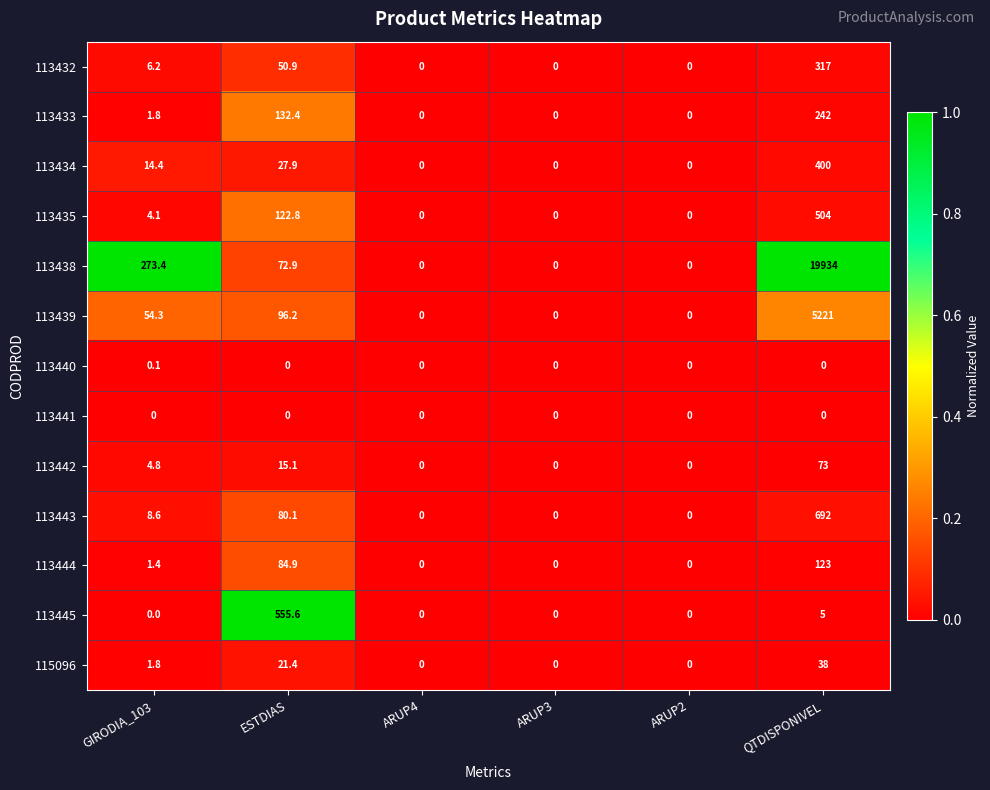

How many series are shown in this chart?

13